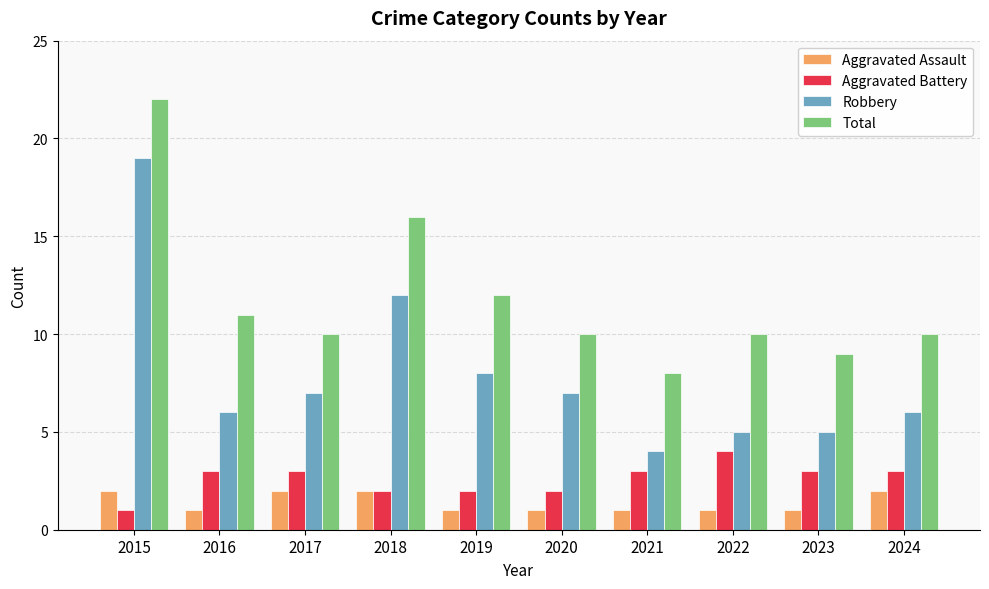

At which category is the sum across all series the highest?

2015